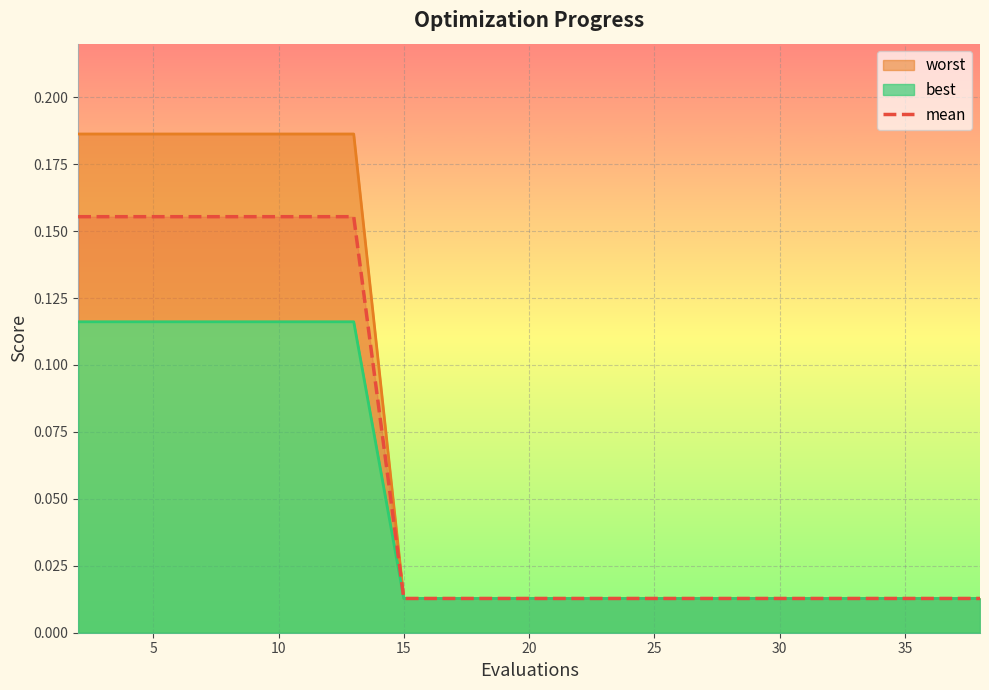

How many lines are shown in the chart?

1